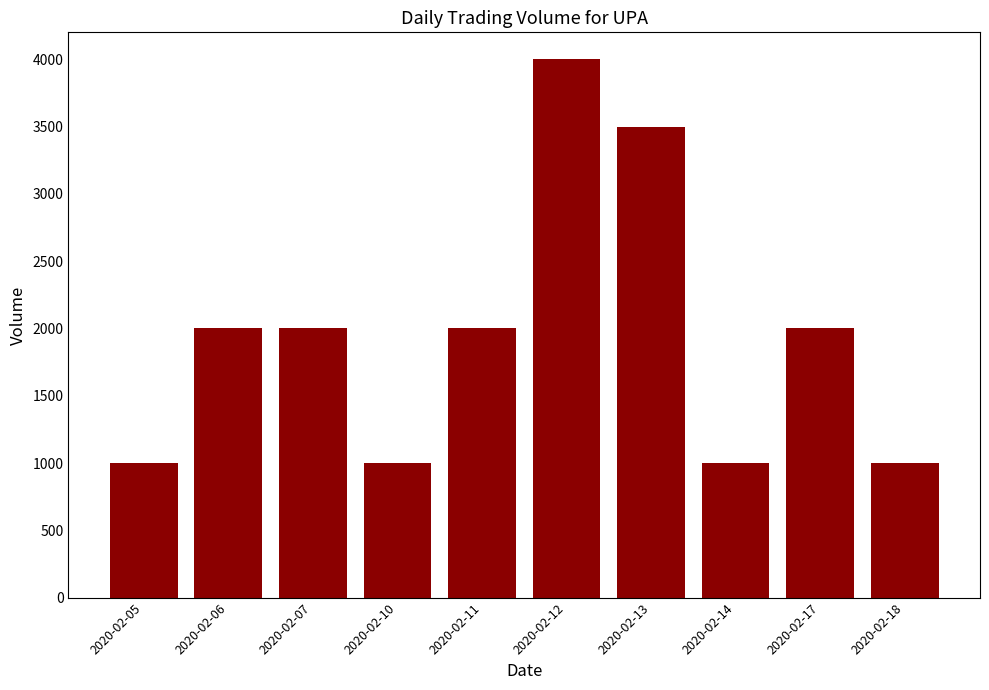

Is it true that the value at 2020-02-12 is 5619?

False